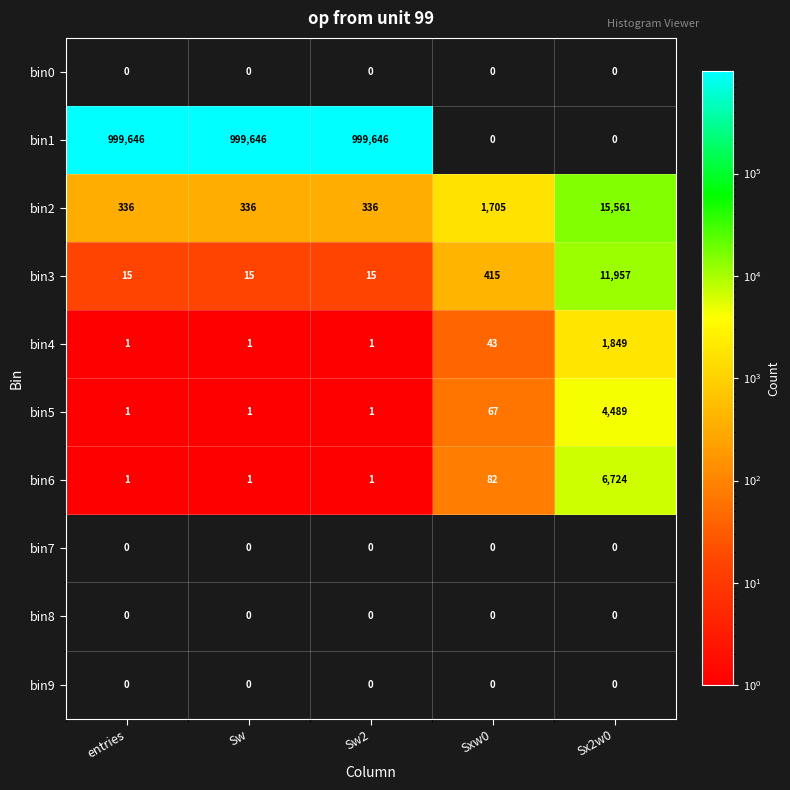

What is the spread (max minus min) of values at Sw?

999646